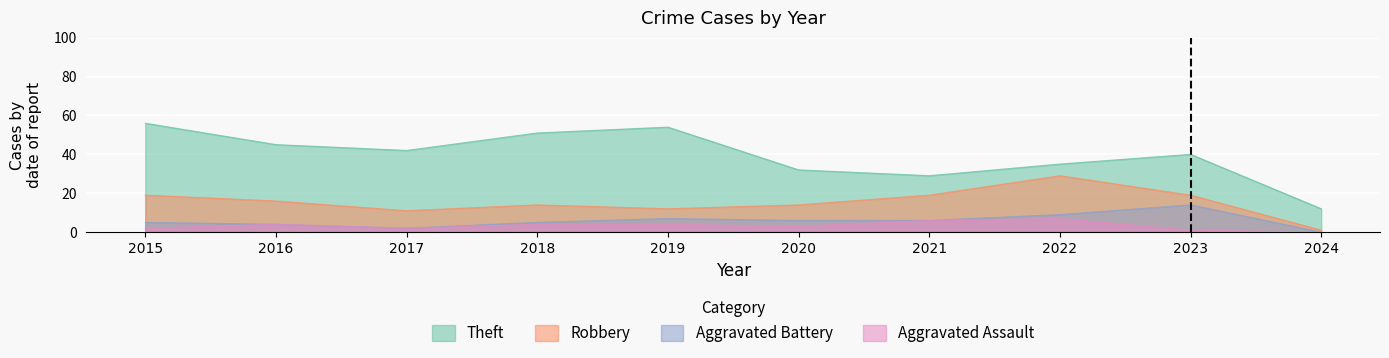

True or false: Aggravated Assault has a value of 2 at 2018.

False